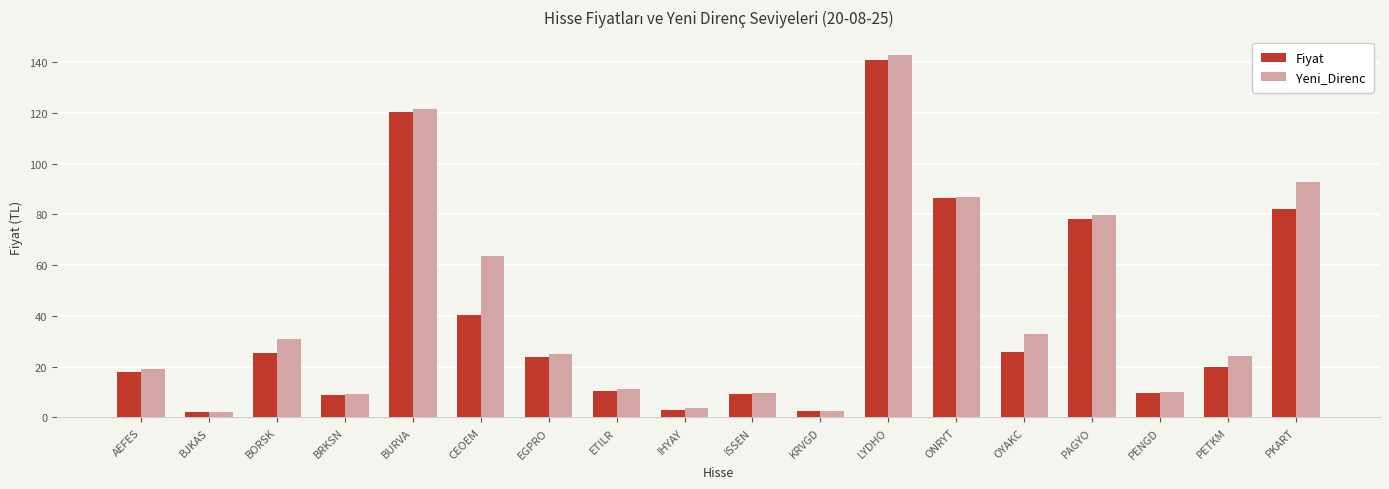

The Yeni_Direnc series shows 2.2 at BJKAS. True or false?

True